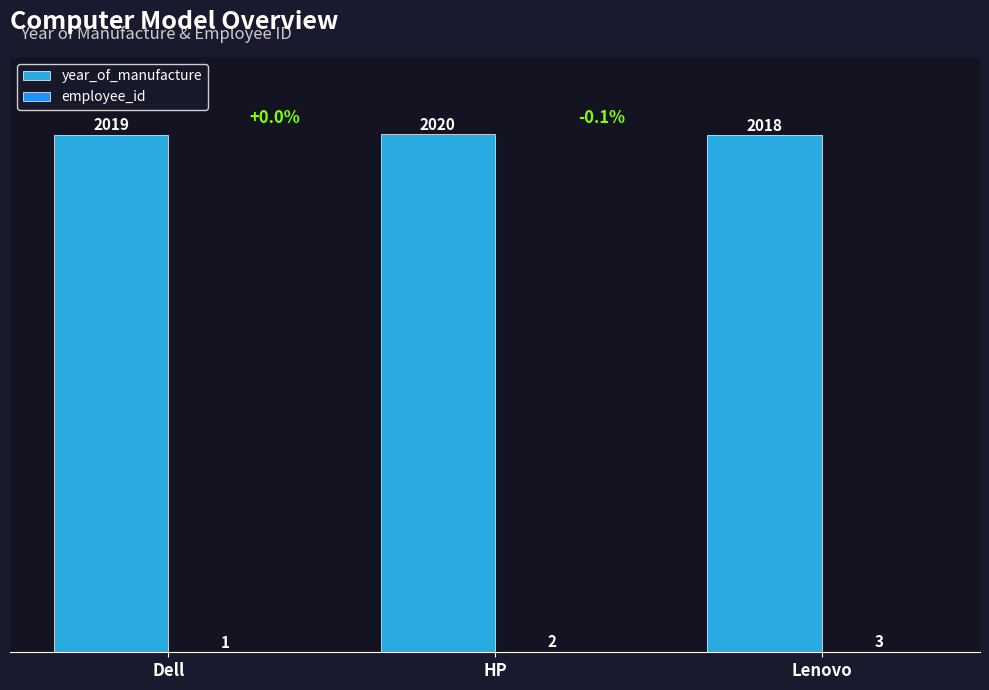

Which series has the largest total across all categories?

year_of_manufacture